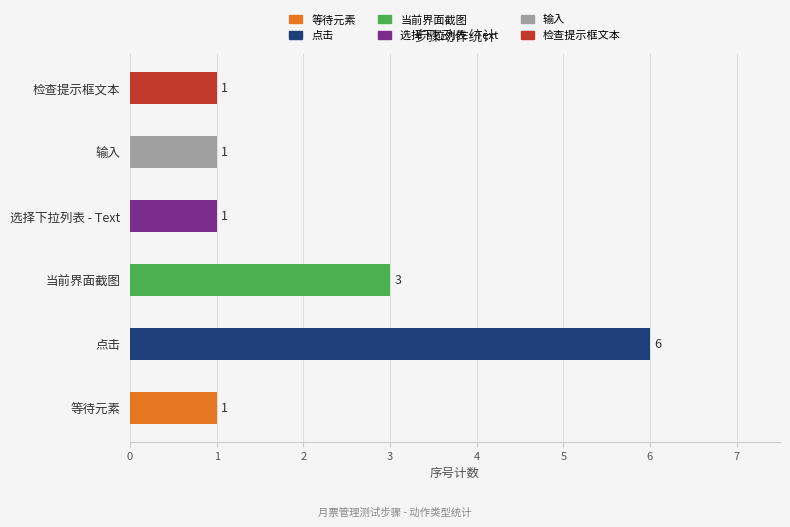

Between 选择下拉列表 - Text and 当前界面截图, which is larger?

当前界面截图